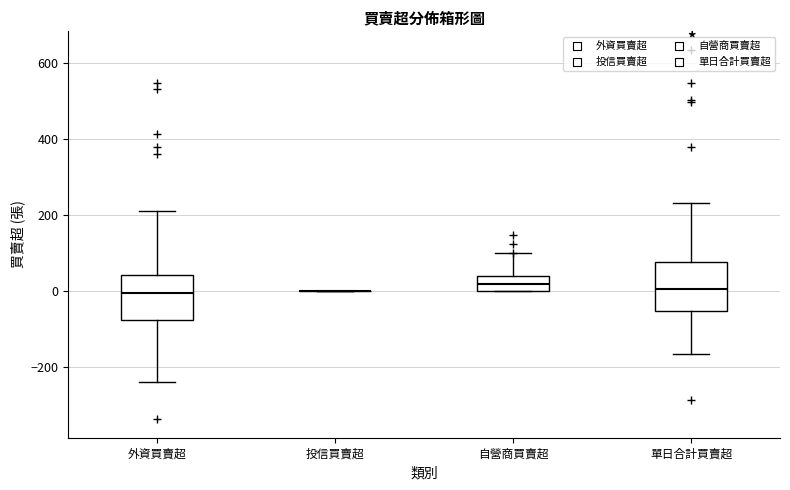

Where does the median line of the box for 外資買賣超 sit on the y-axis? The values are not printed on the chart, so give them approximately, as read against the axis.

0